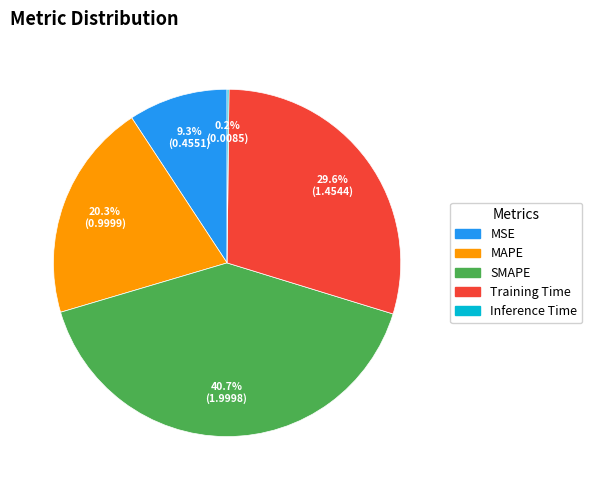

Which has a higher value, MSE or MAPE?

MAPE